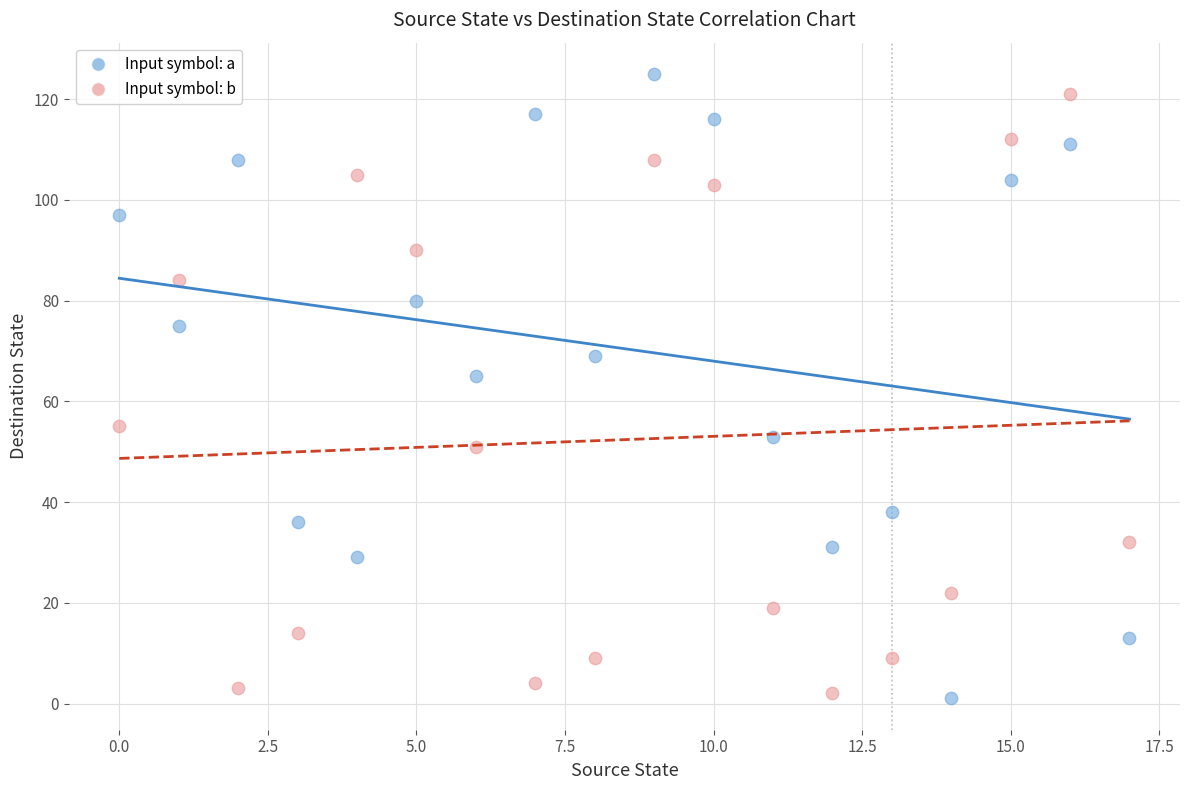

In the Input symbol: a series, what Y value is closest to 63?

65